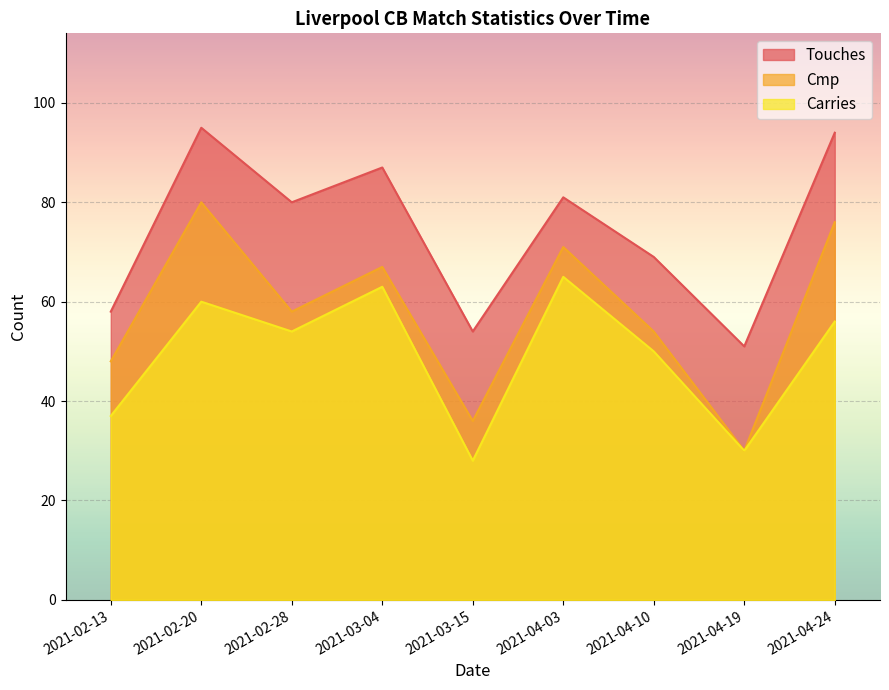

Which series has the widest spread of values?

Cmp